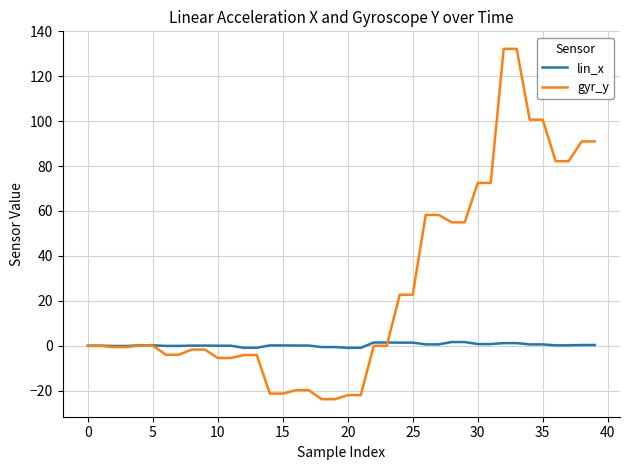

What is the smallest value displayed?

-23.9